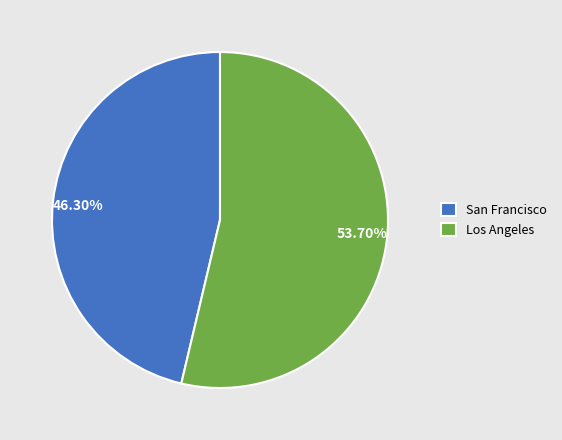

Is there any slice that represents more than half of the pie?

Yes